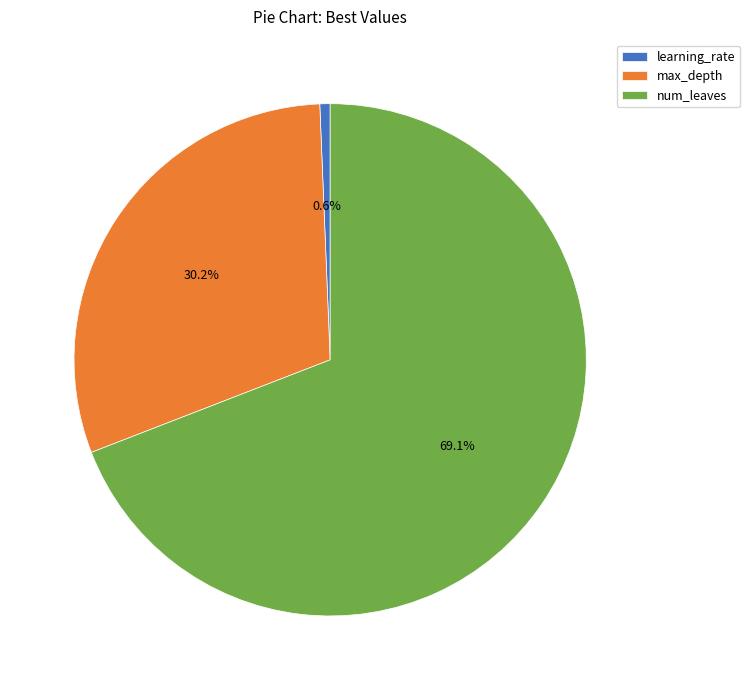

Count the number of slices in the pie.

3